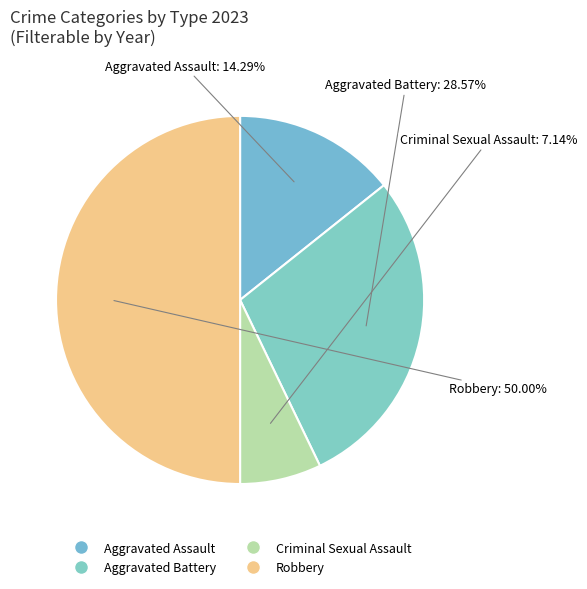

Between Aggravated Assault and Aggravated Battery, which is larger?

Aggravated Battery